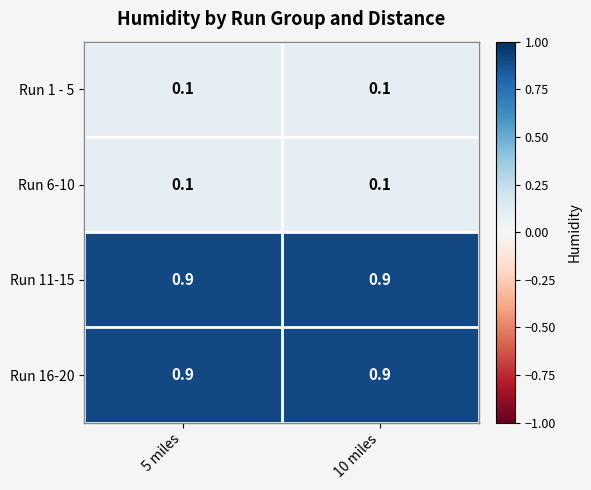

What is the difference between the highest and lowest values at 10 miles?

0.8